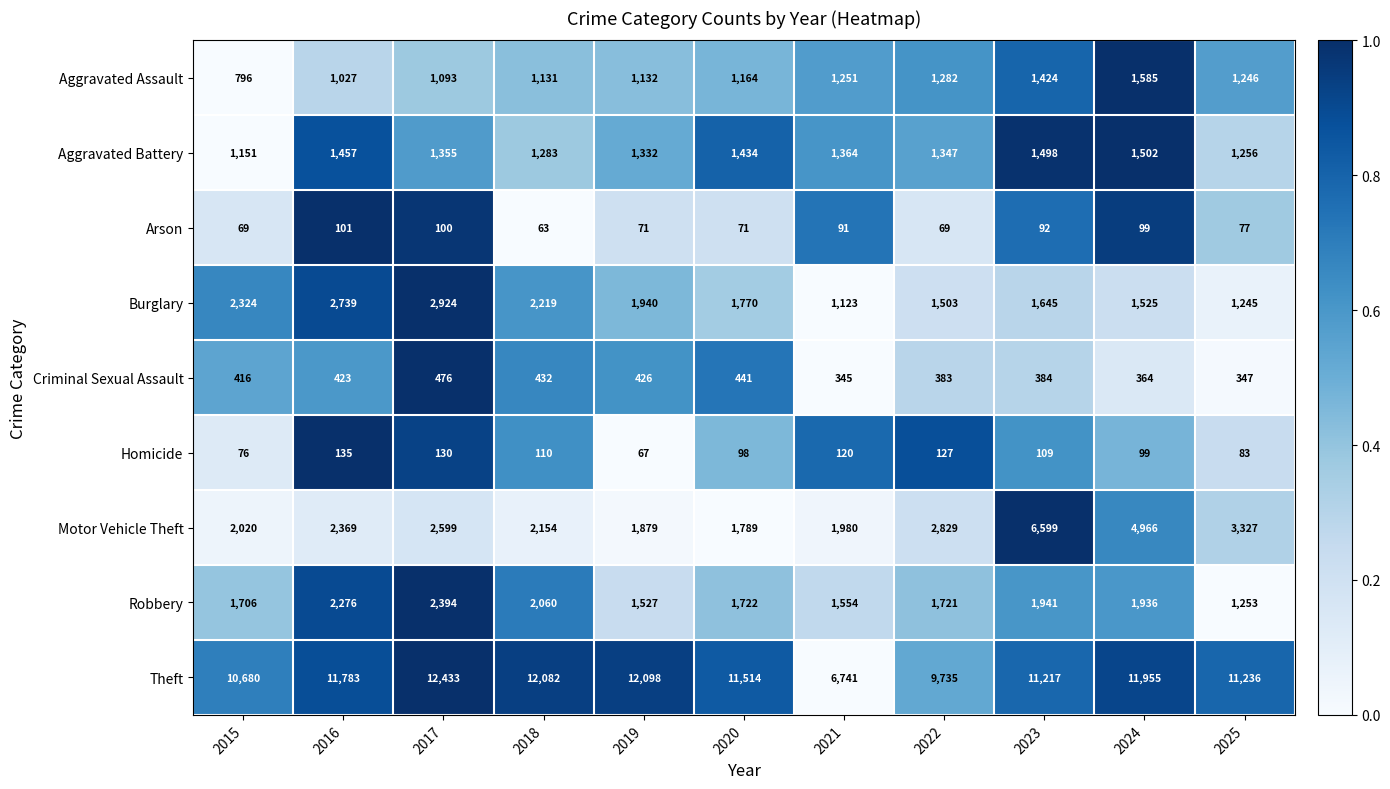

Which series has the largest total across all categories?

Theft